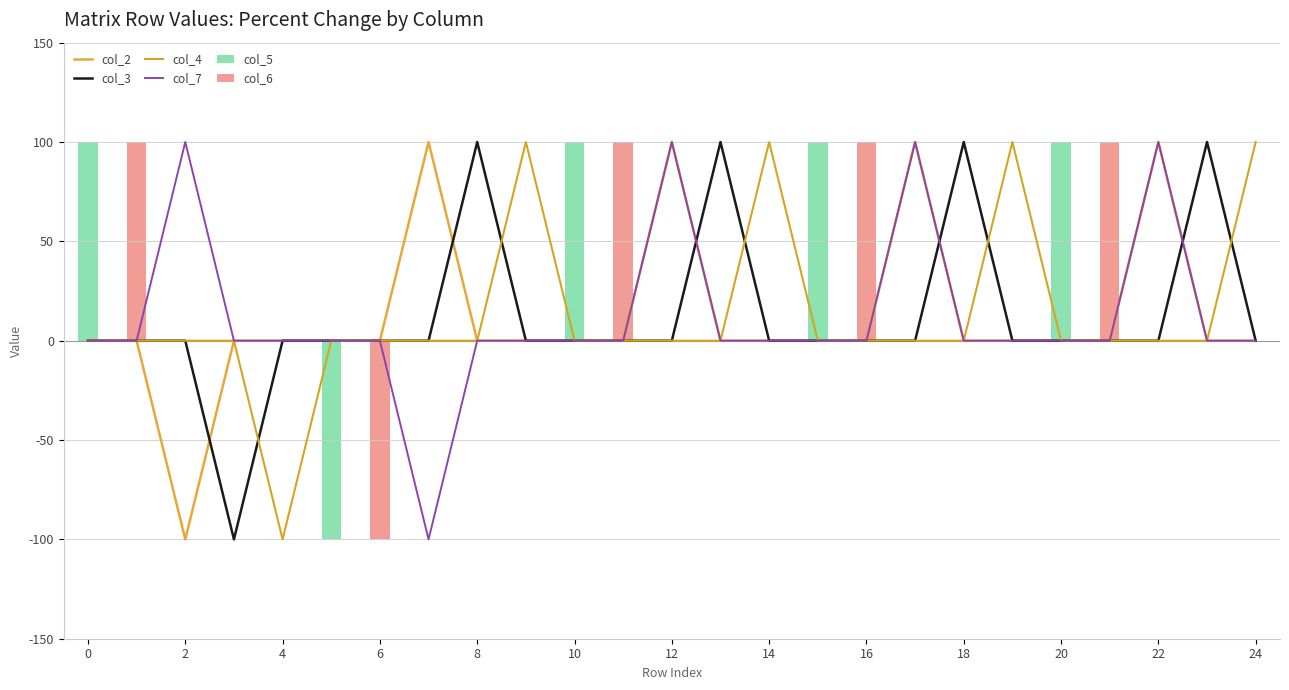

At how many categories does at least one series exceed -43?

25